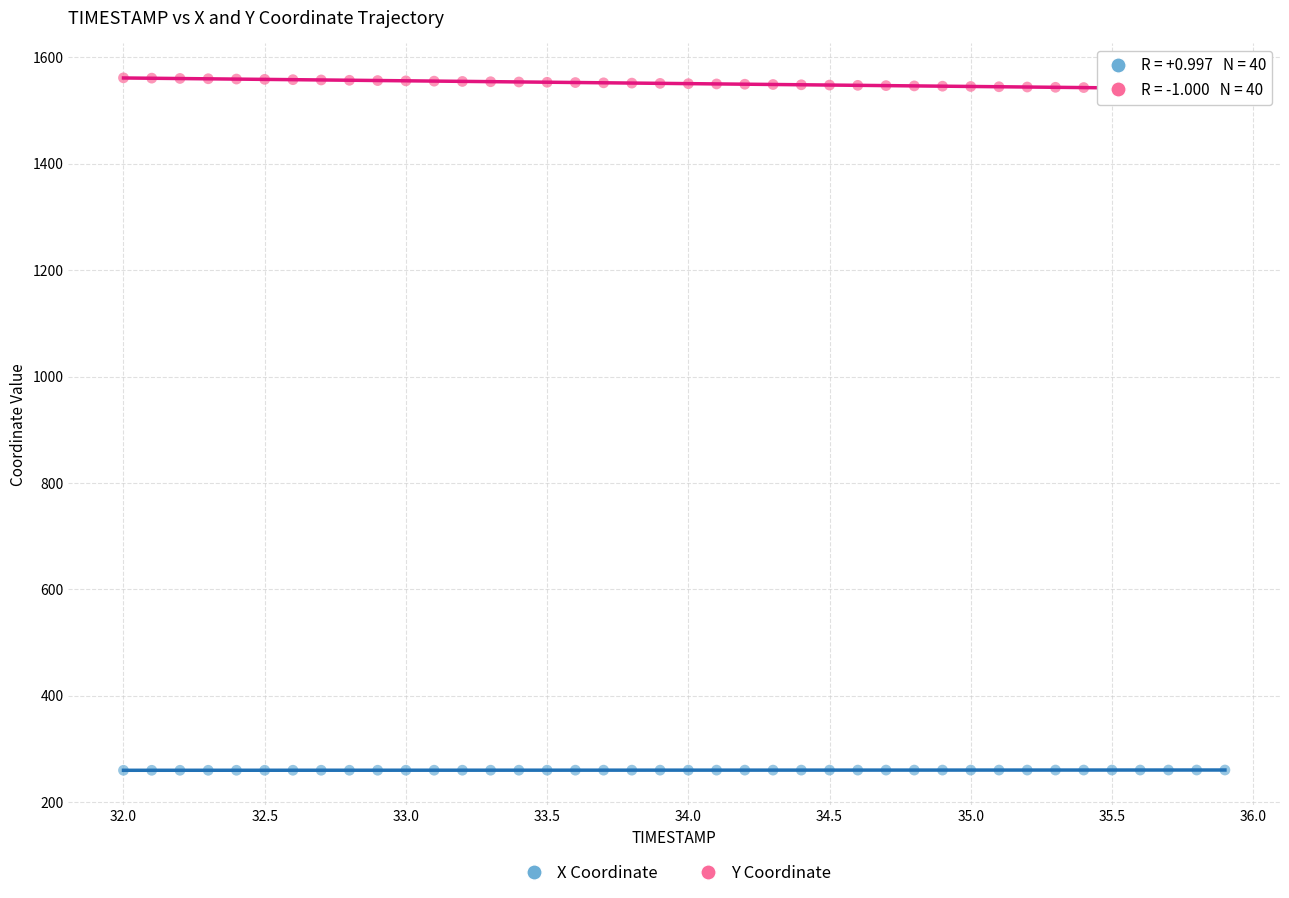

Which series reaches the minimum Y coordinate?

X Coordinate